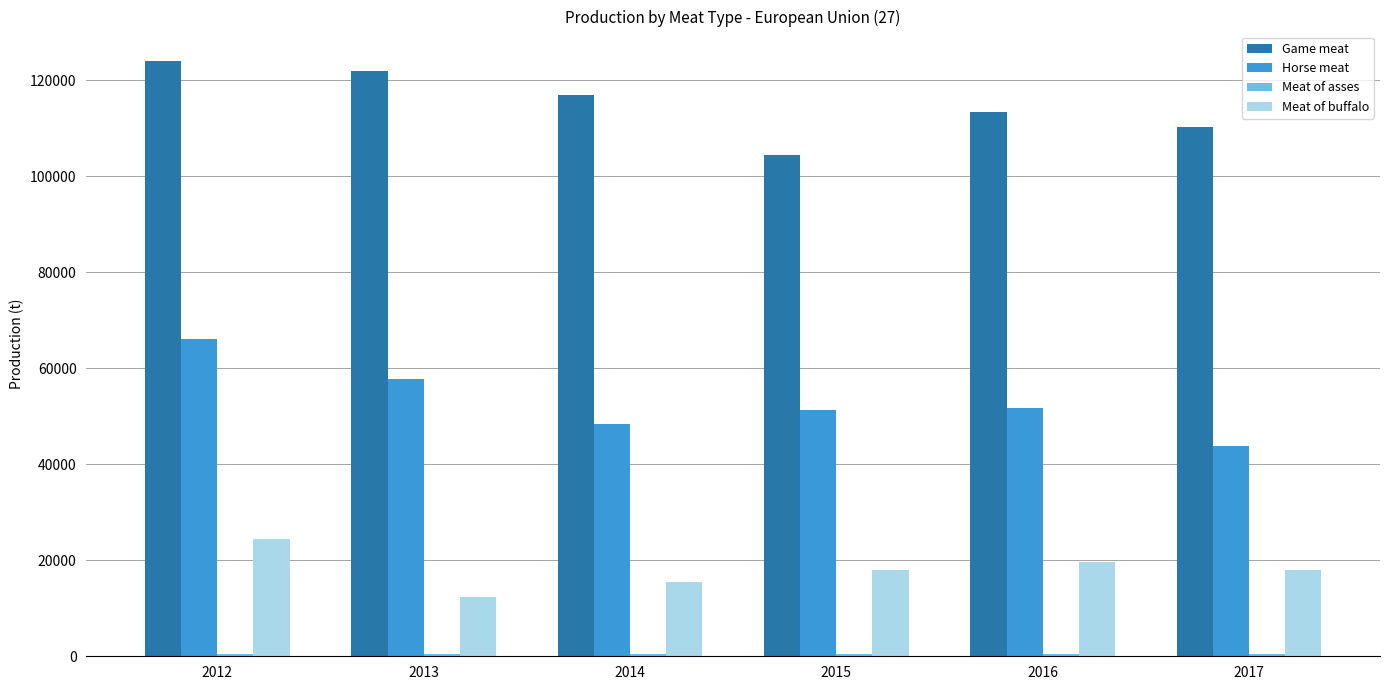

Is the value of Meat of buffalo at 2015 greater than the value of Horse meat at 2012?

No